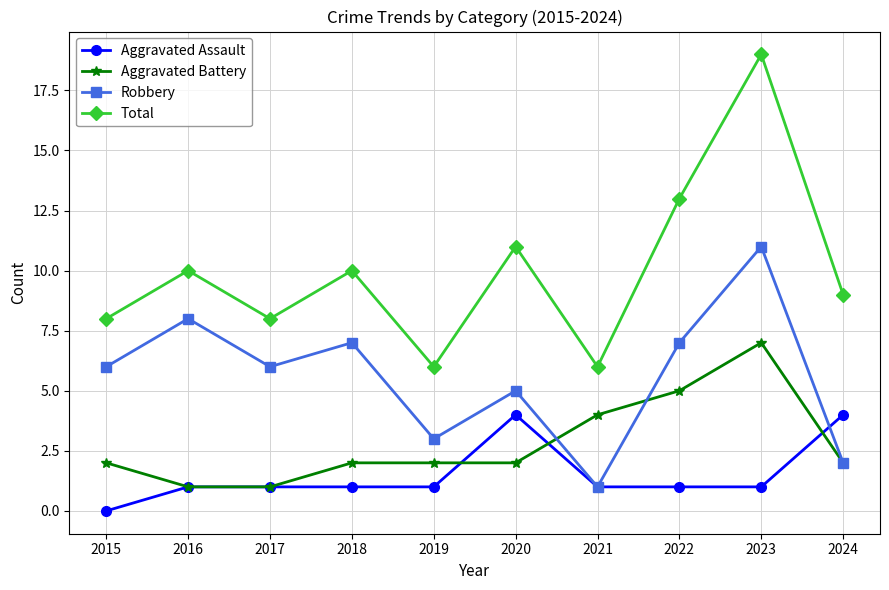

Count the Aggravated Assault values in the range 1 to 2.

7